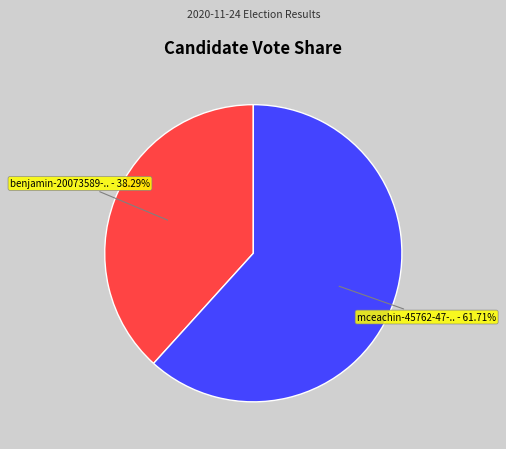

Does any single category account for the majority?

Yes